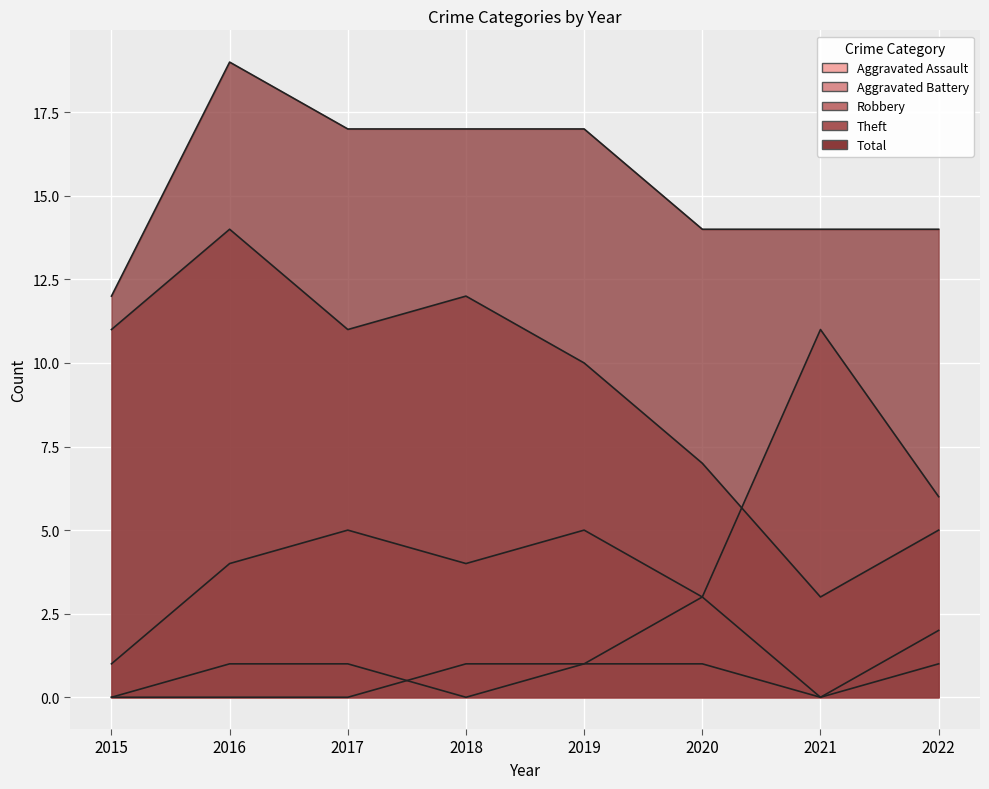

The Total series shows 14 at 2020. True or false?

True